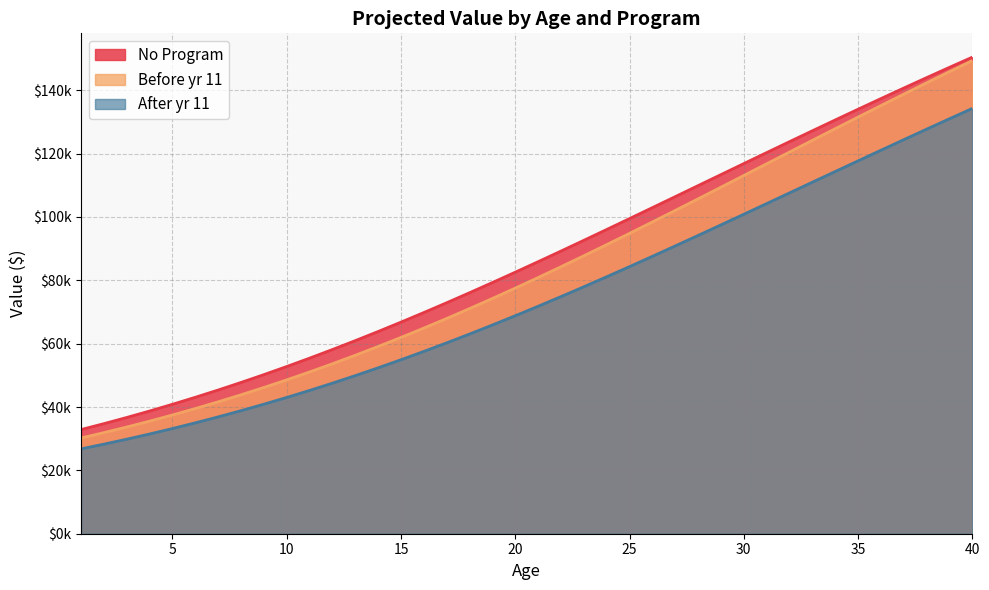

Is it true that No Program equals 45097.3 at 16?

False